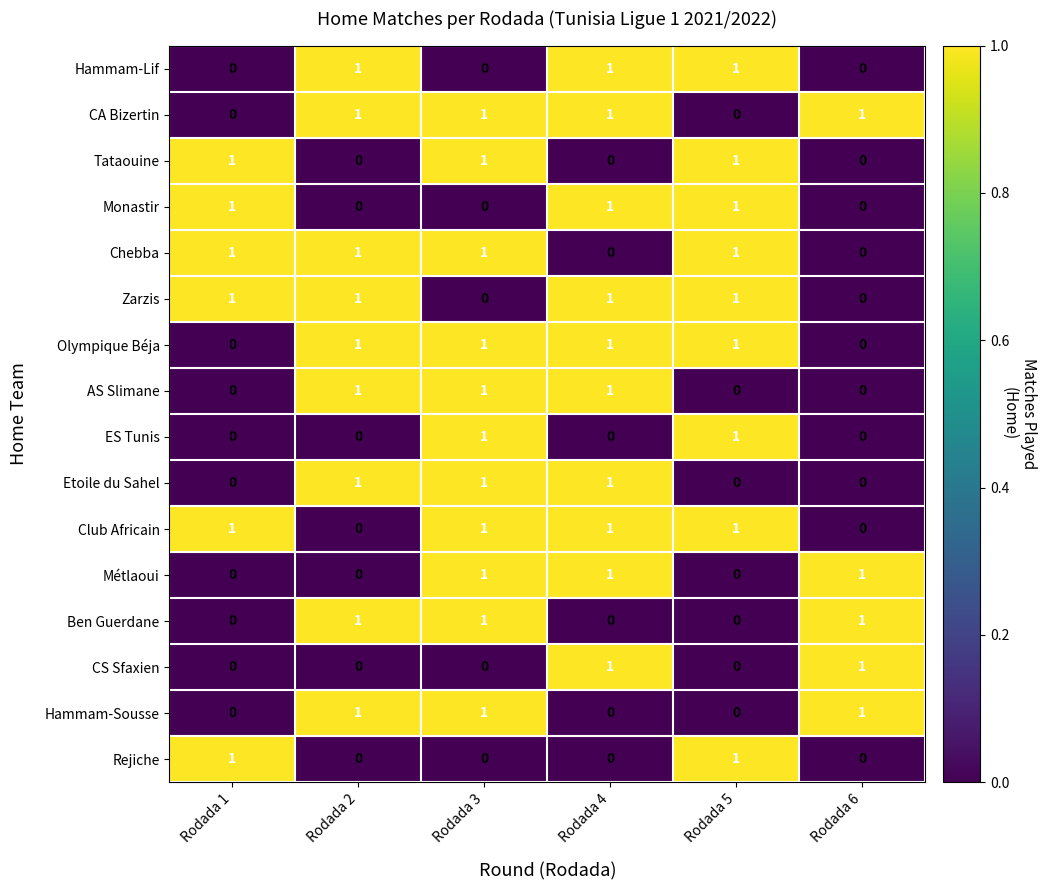

True or false: Ben Guerdane has a value of 0 at Rodada 1.

True